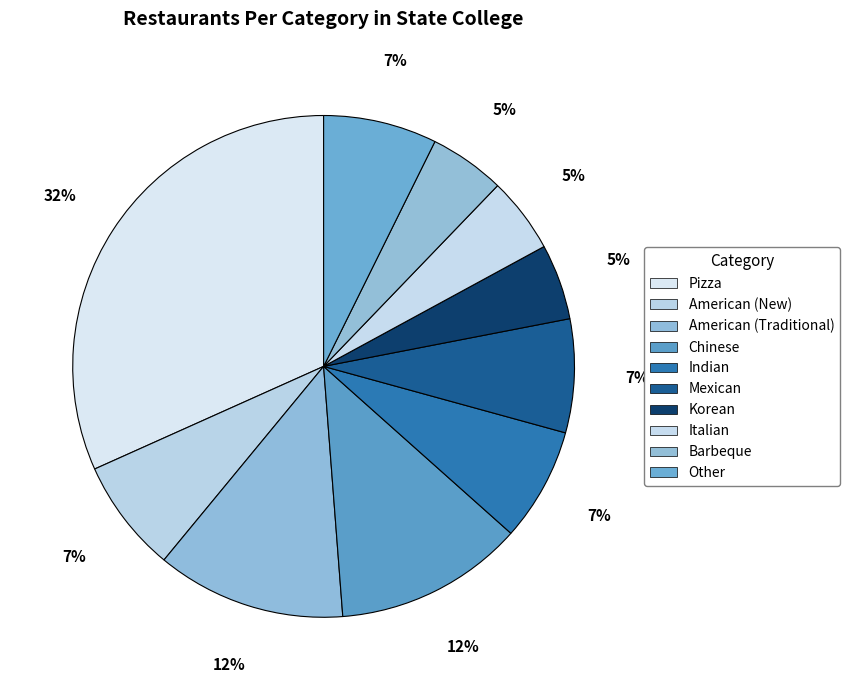

What percentage is the American (Traditional) slice, to the nearest percent?

12%